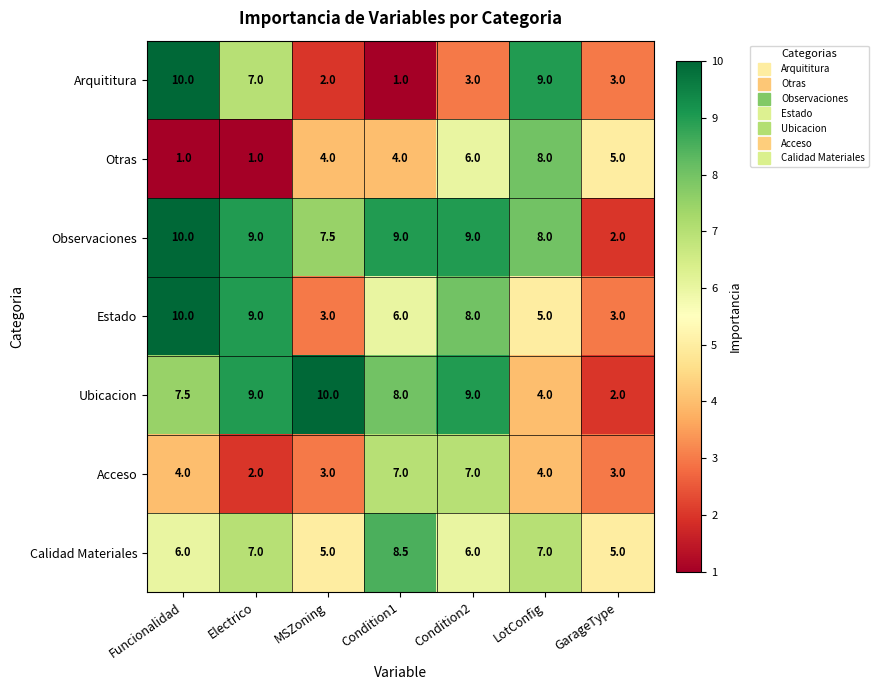

At which label does Ubicacion reach its minimum?

GarageType